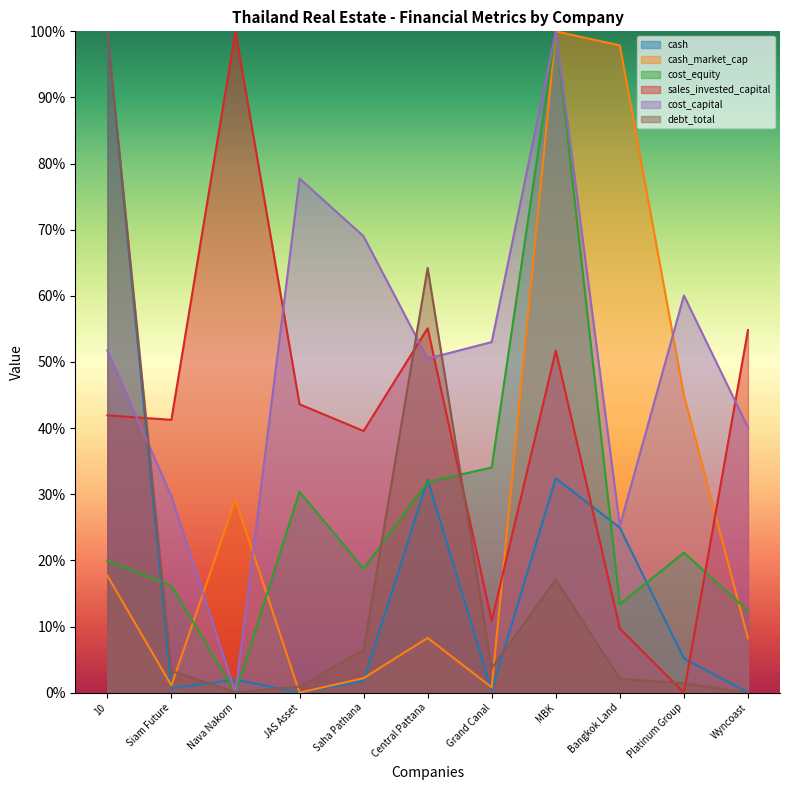

What is the average value of the cash_market_cap series?

0.3